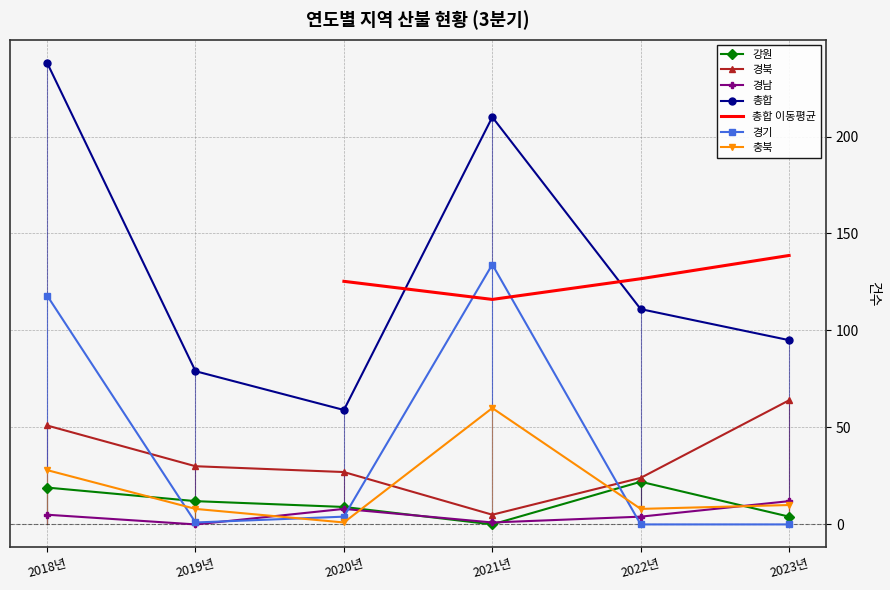

The value of 충북 at 2019년 is 8. True or false?

True